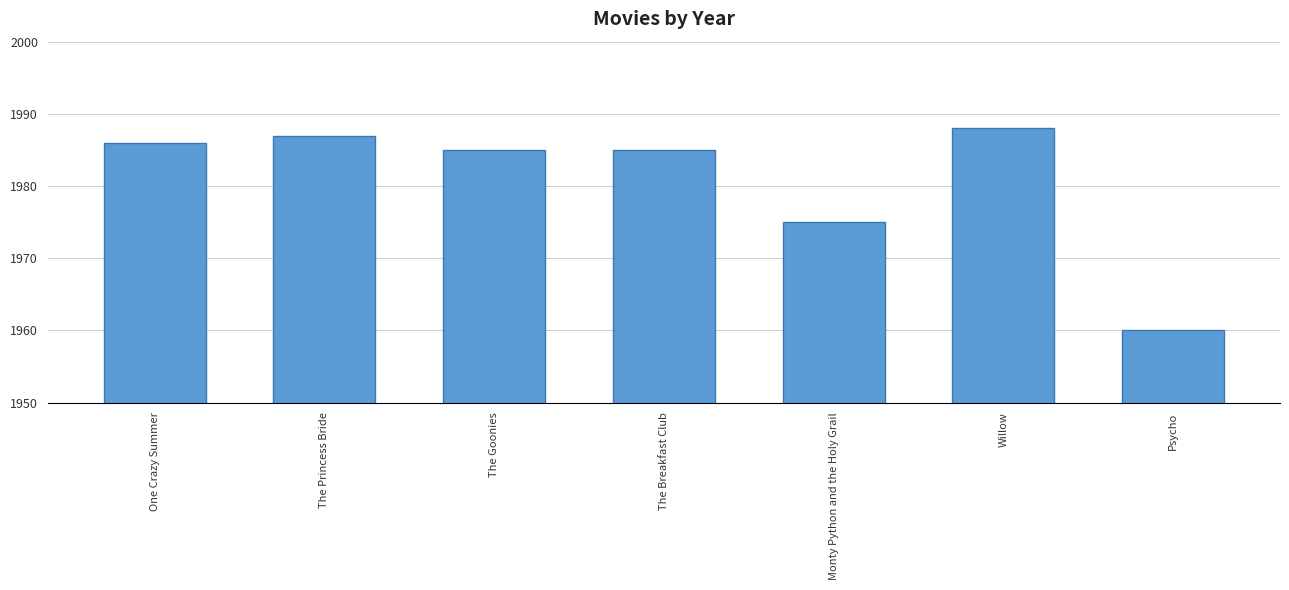

Which has a higher value, The Breakfast Club or Monty Python and the Holy Grail?

The Breakfast Club